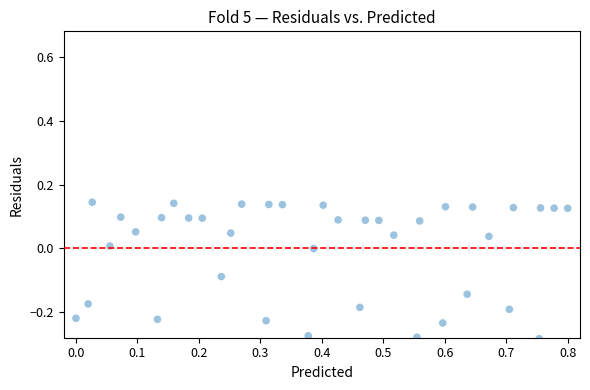

What is the range of X values (max minus min)?

0.8